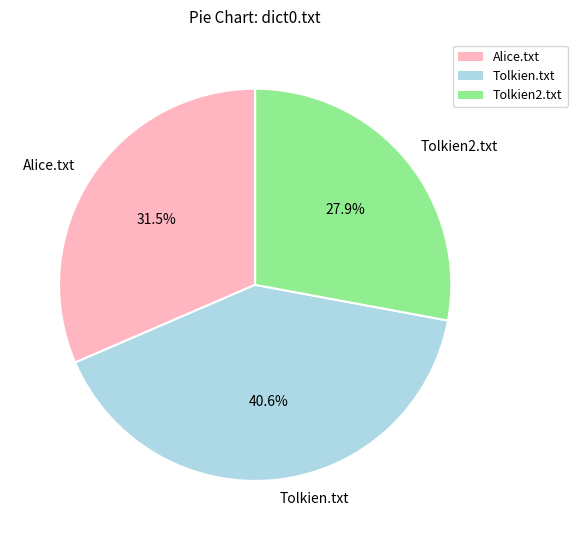

How many slices are in this pie chart?

3